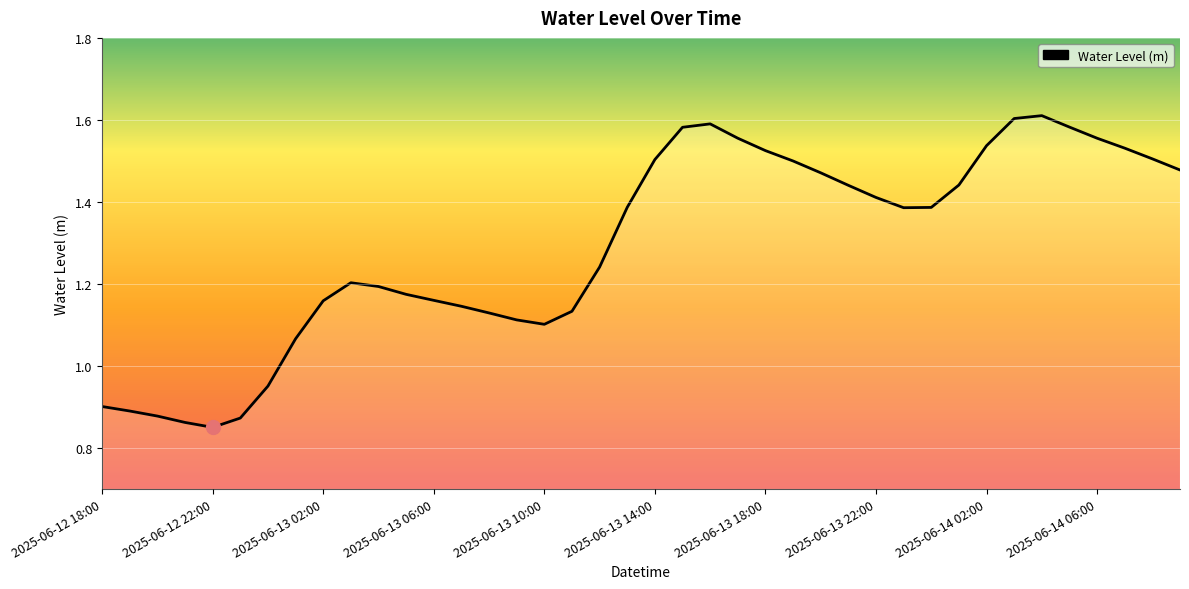

Count the number of values greater than 1.

33